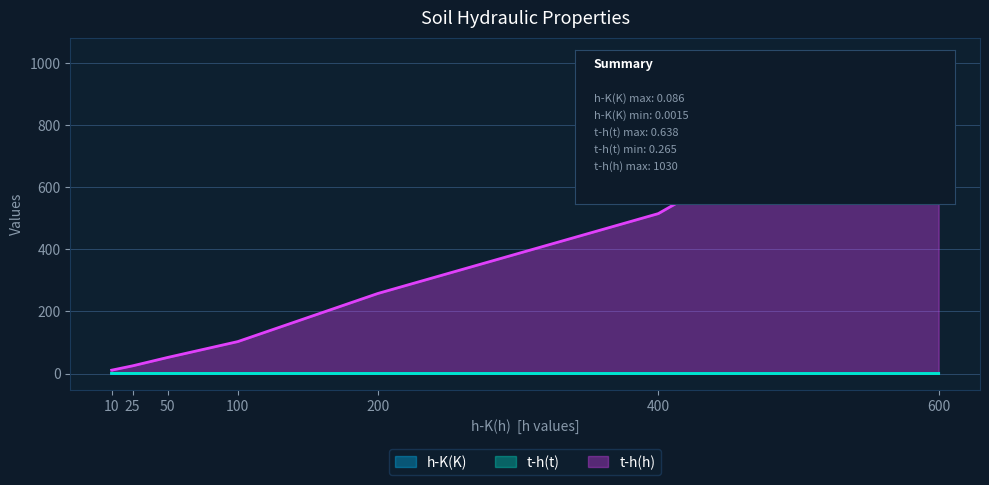

Which has a higher value, 50 or 25?

25